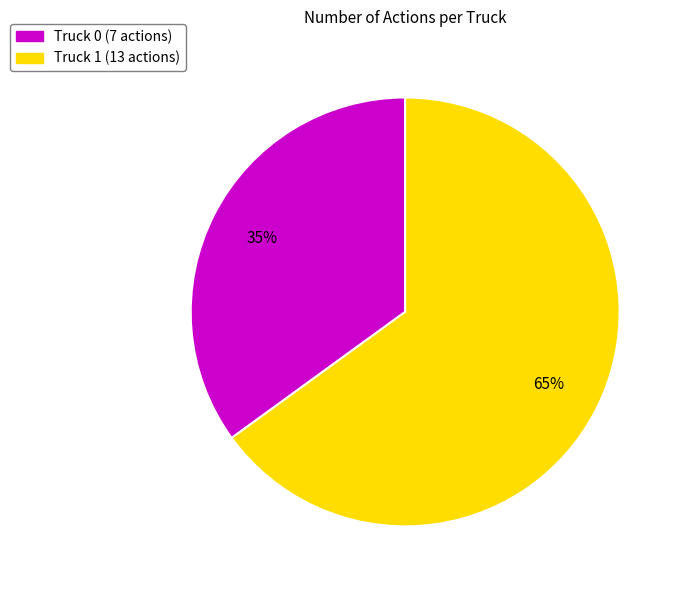

Which slice is the largest?

Truck 1